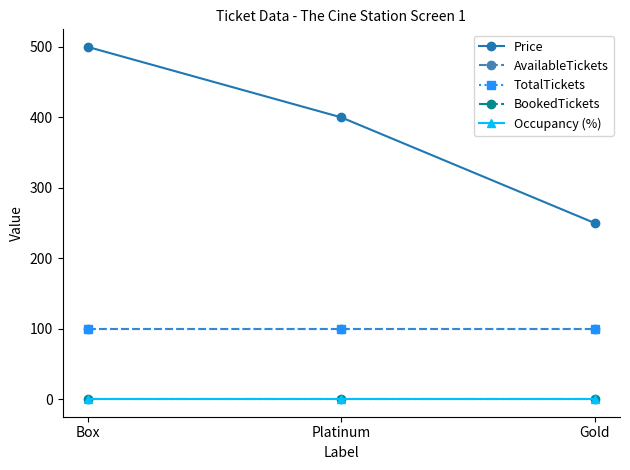

Is this an area chart (filled region under the line)?

No